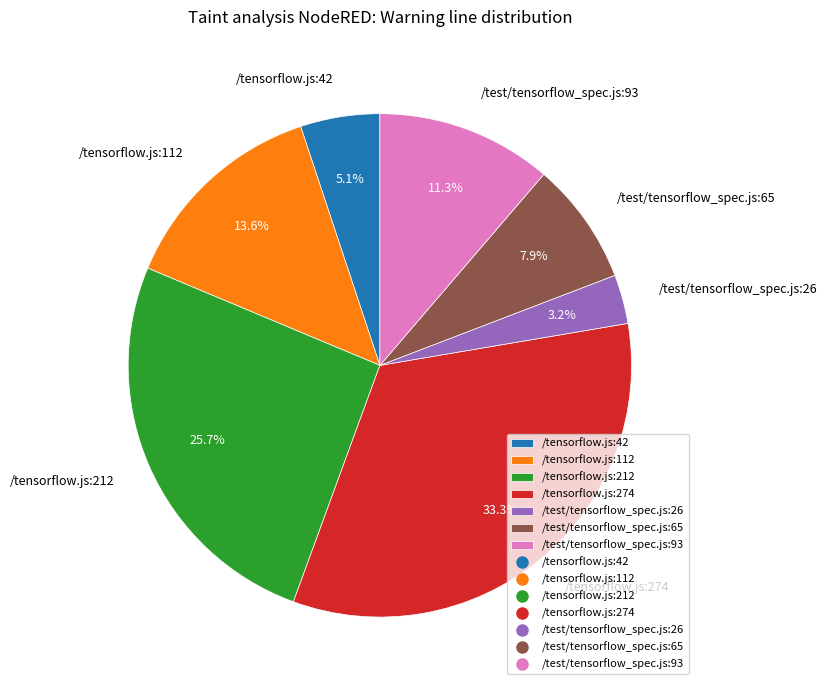

To the nearest percent, what is the difference between the largest and smallest slice percentages?

30%